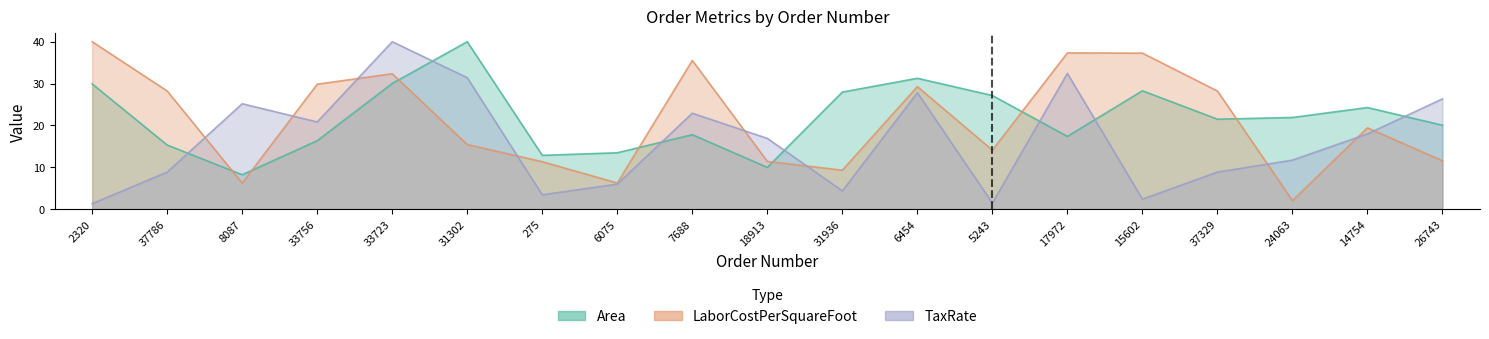

Is the value of Area at 37786 greater than the value of TaxRate at 15602?

Yes